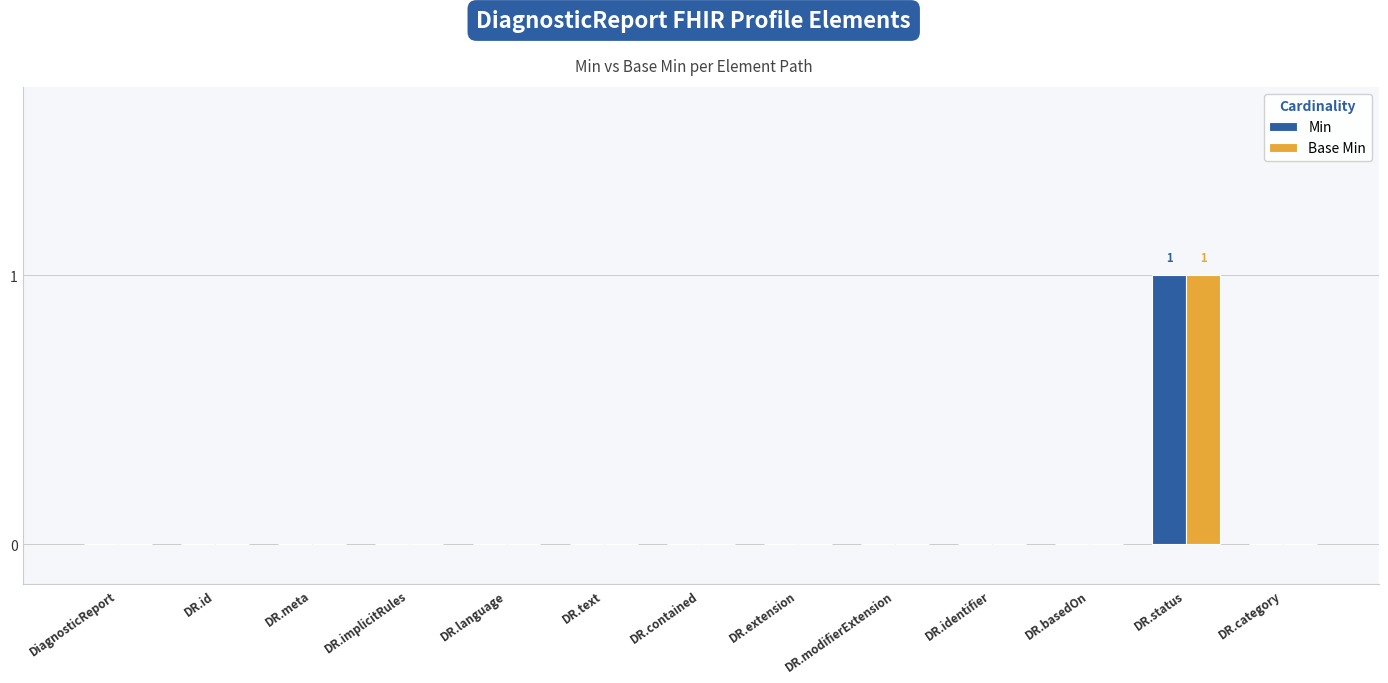

At which category is the sum across all series the highest?

DR.status